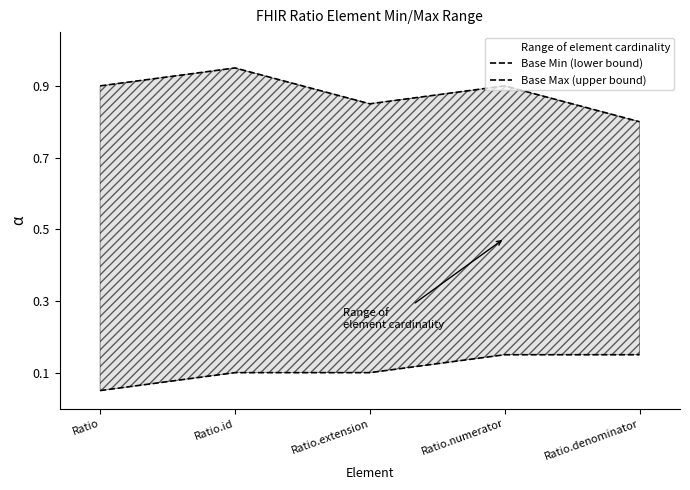

Which label corresponds to the smallest value in the chart?

Ratio